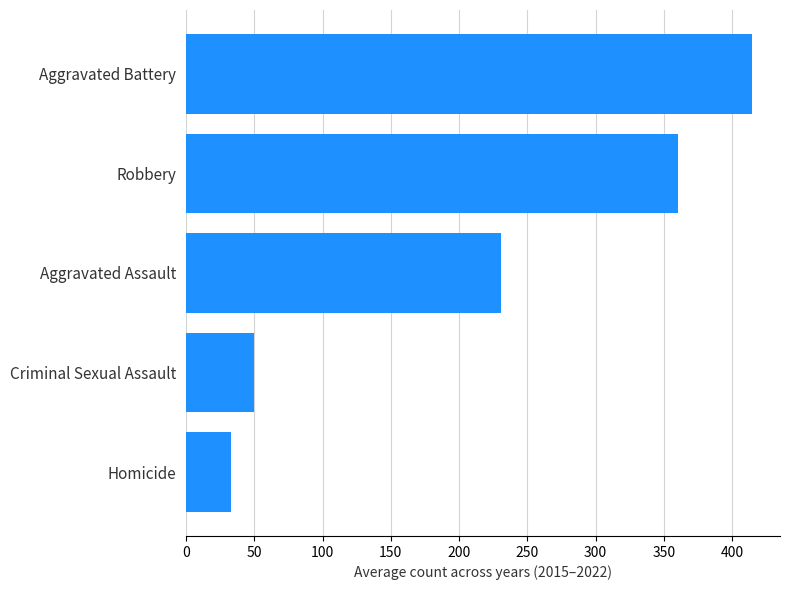

Between Aggravated Assault and Homicide, which is larger?

Aggravated Assault